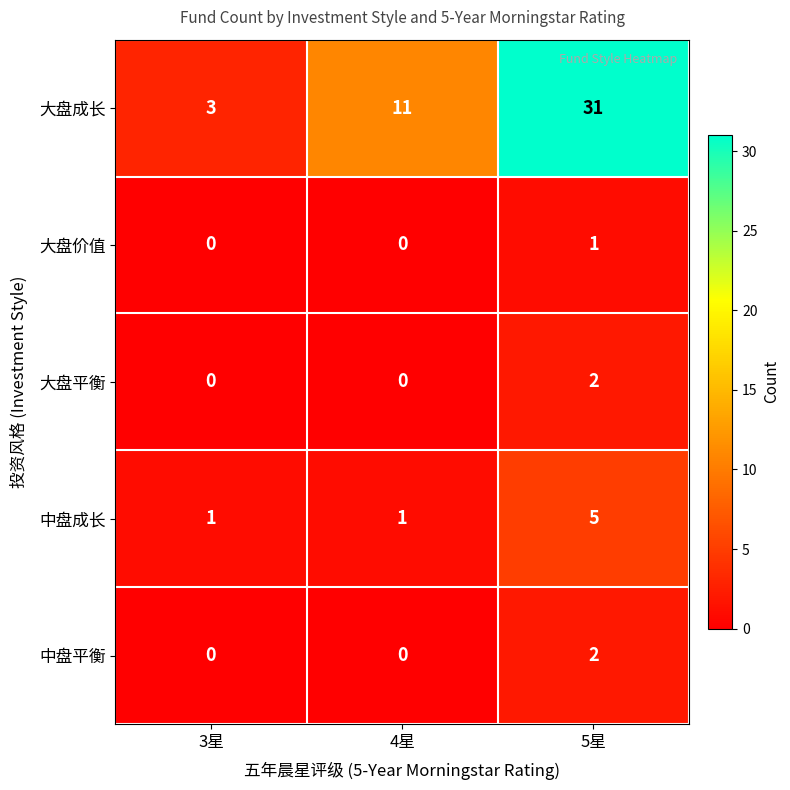

Rank the categories by 大盘成长 value from highest to lowest.

5星, 4星, 3星